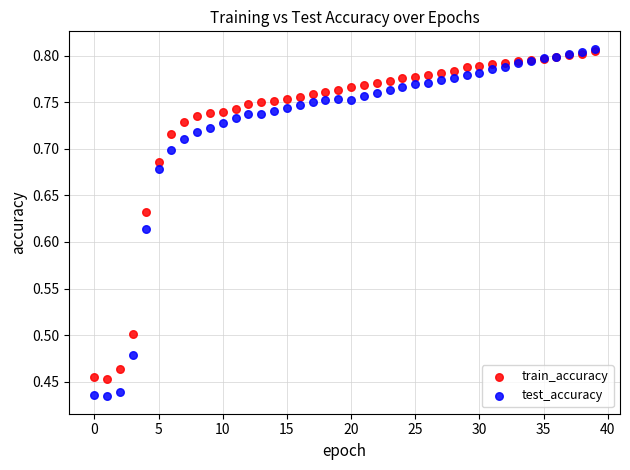

Which series has the largest Y range (max minus min)?

test_accuracy